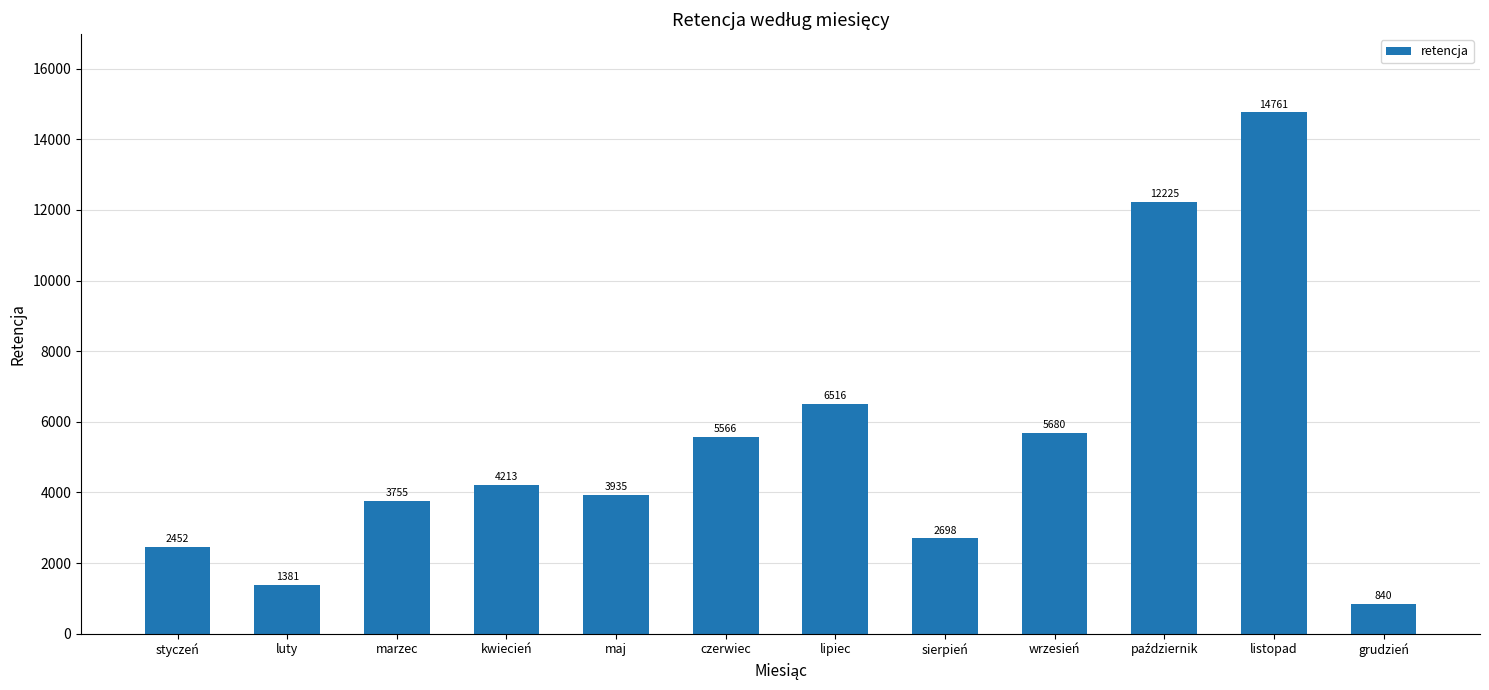

Count the number of data series in this chart.

1